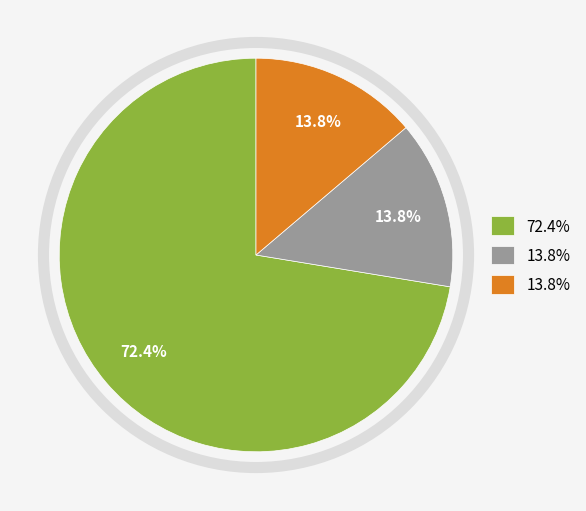

Is there any slice that represents more than half of the pie?

Yes